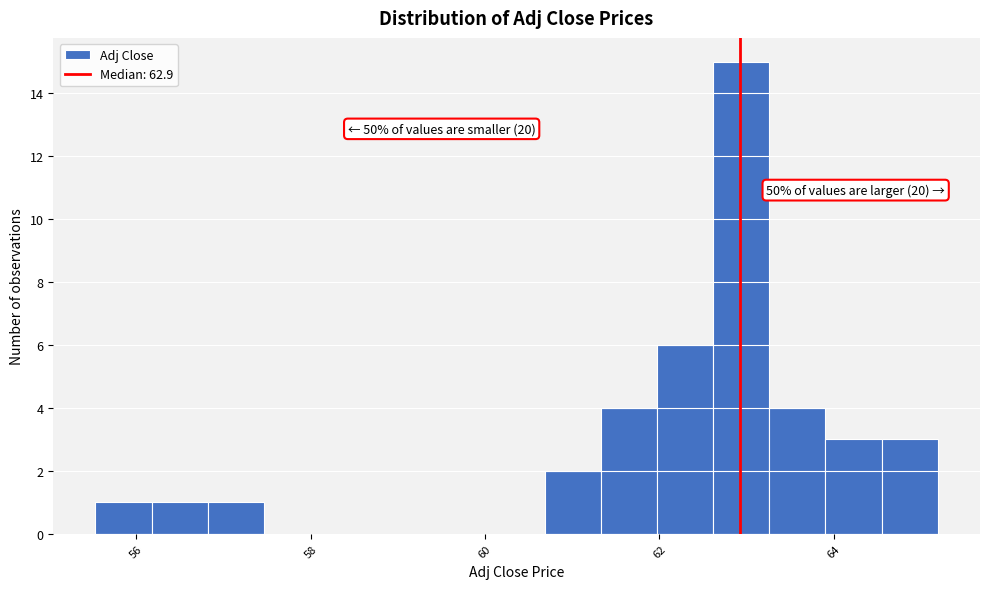

Around what value on the x-axis is the tallest bar? Give the approximate position of its centre, as read against the axis.

63.0